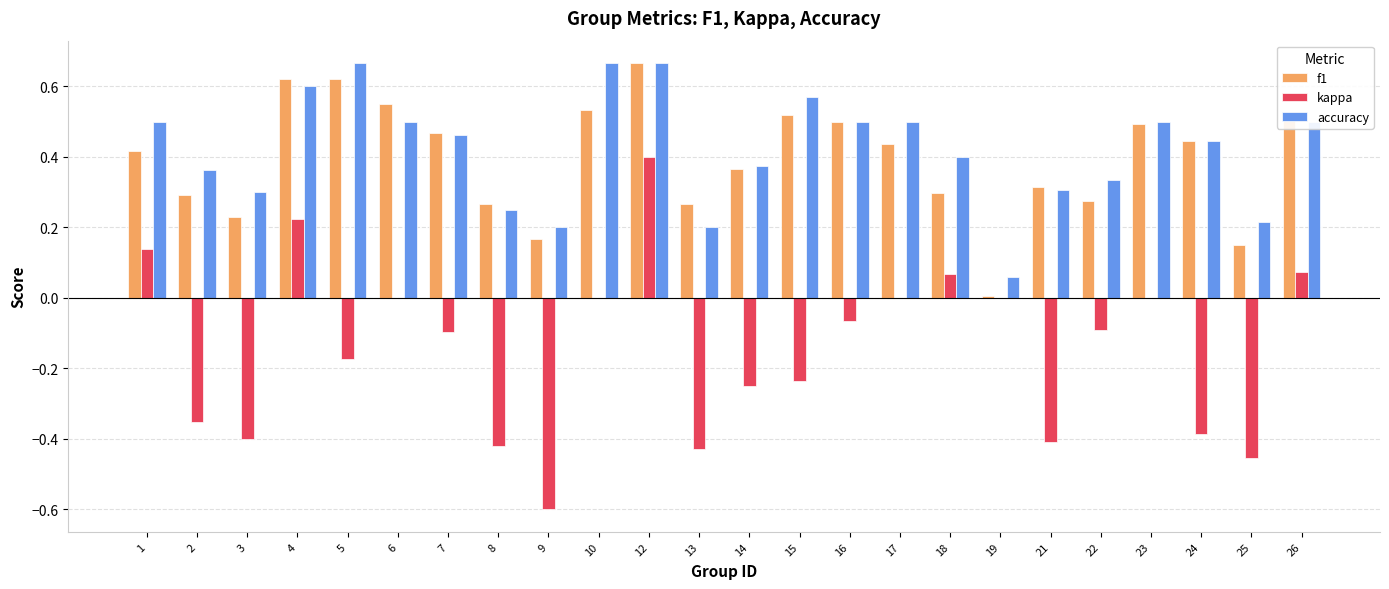

Between 3 and 13, which series saw the biggest shift?

accuracy